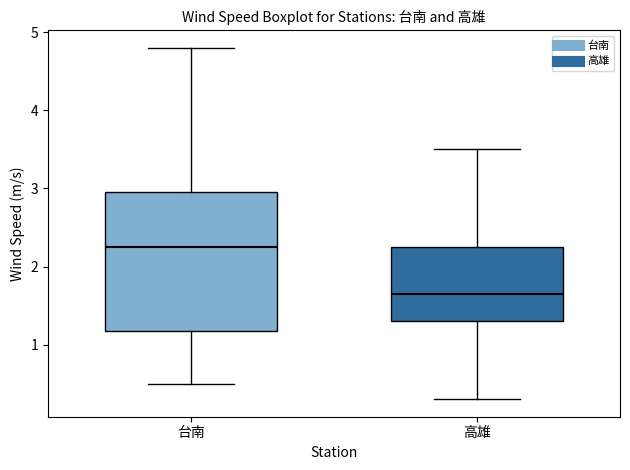

Reading left to right, transcribe this box plot: for each box, give where its median line is, the range the box spans, and where its two whiskers end, as read against the y-axis. The values are not printed on the chart, so give them approximately, as read against the axis.

台南: median 2.3, box 1.2 to 3.0, whiskers 0.5 to 4.8
高雄: median 1.7, box 1.3 to 2.3, whiskers 0.3 to 3.5